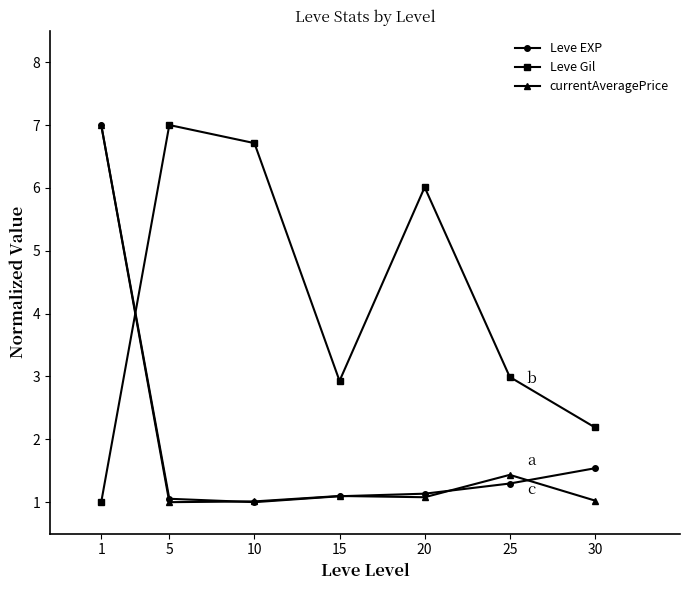

At which category does Leve Gil reach its first local peak?

5